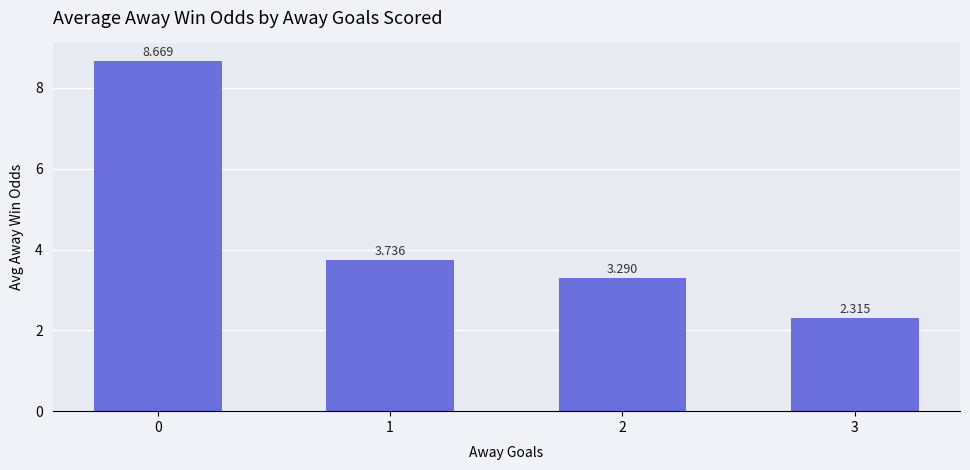

What is the sum of the values at 1 and 0?

12.4